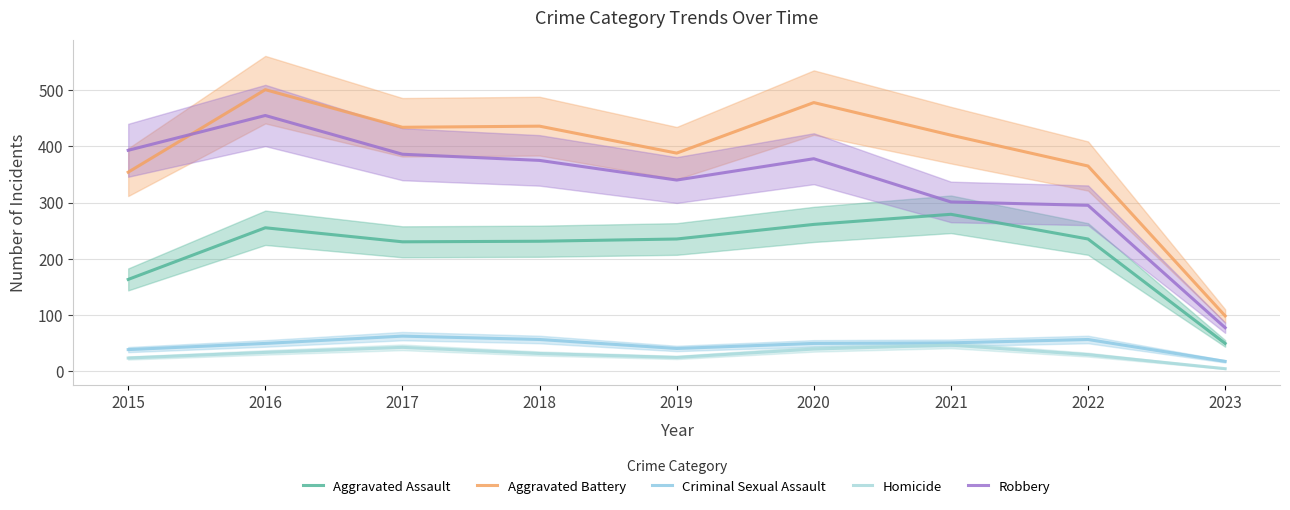

Rank the series at 2018 from lowest to highest value.

Homicide, Criminal Sexual Assault, Aggravated Assault, Robbery, Aggravated Battery